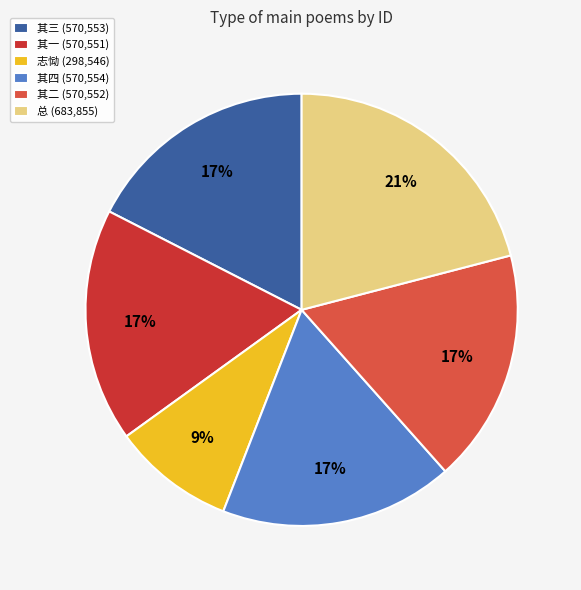

Combined, do 其二 (570,552) and 其四 (570,554) account for over 50%?

No